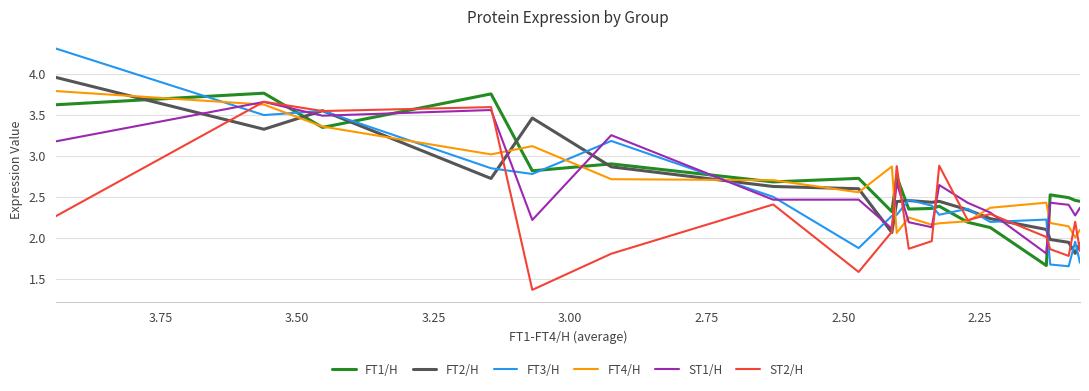

Which series ends up on top after the final intersection of ST1/H and FT3/H?

ST1/H